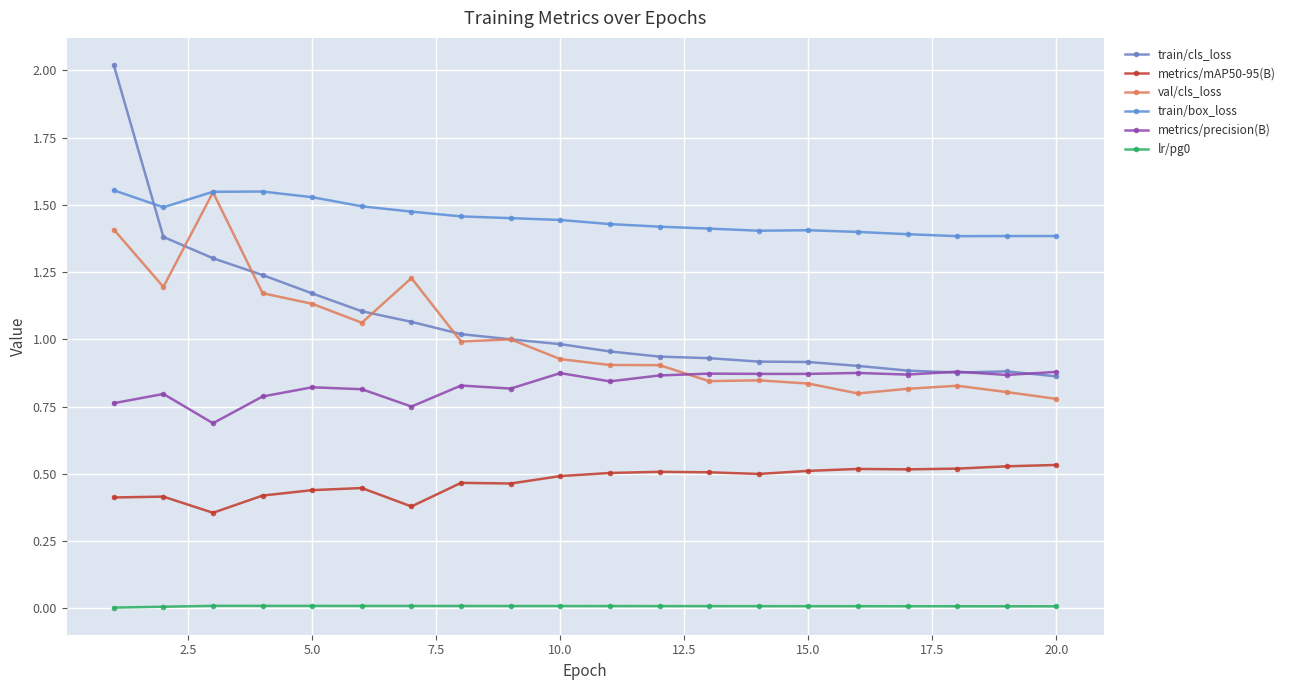

How many lines are shown in the chart?

6